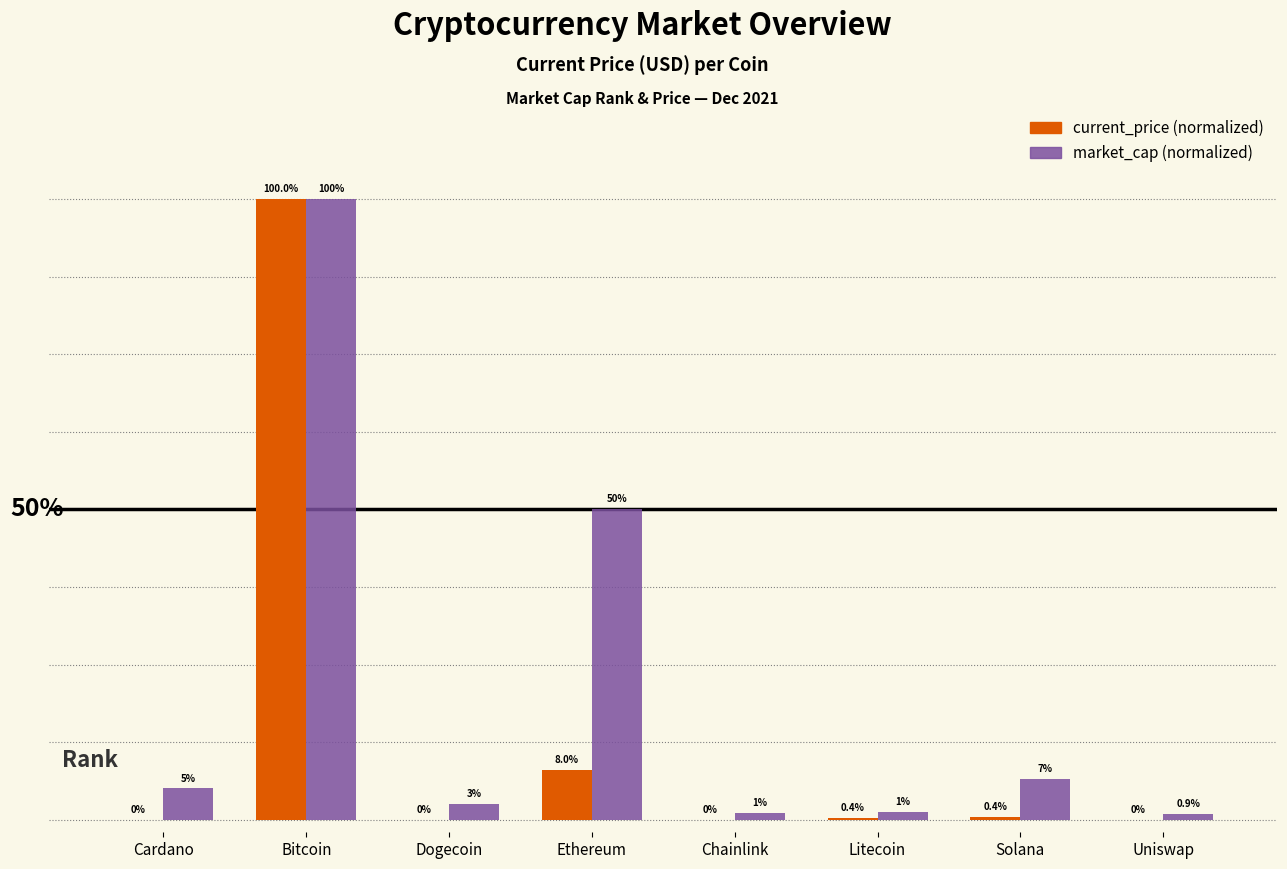

The market_cap series shows 0.2 at Ethereum. True or false?

False